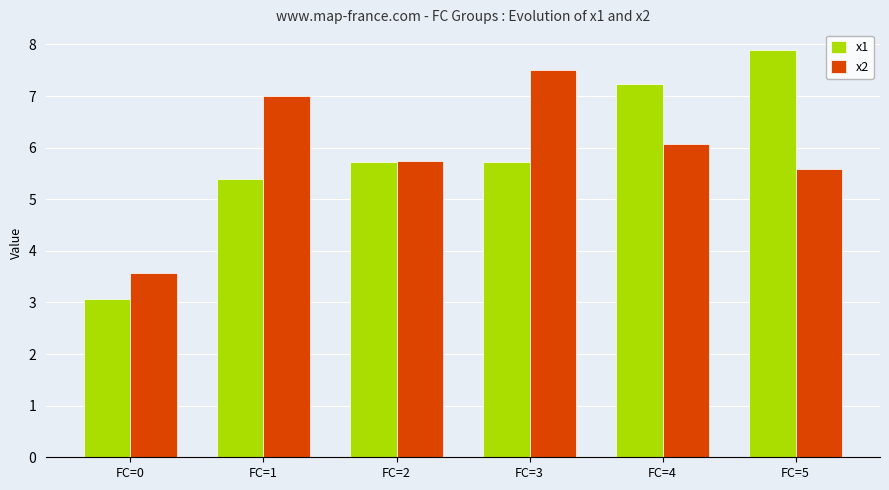

How many groups of bars are there?

6